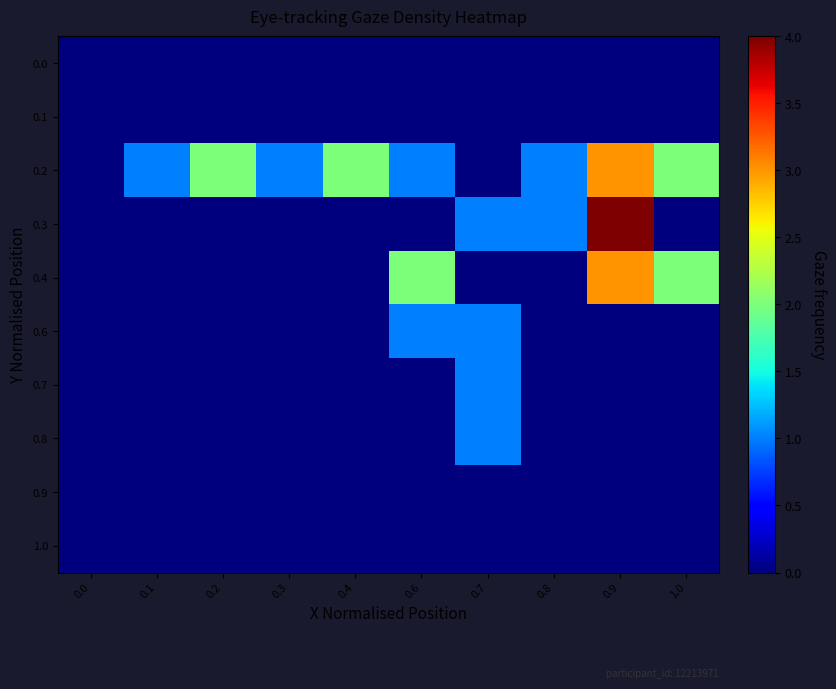

What is the spread (max minus min) of values at 0.9?

4